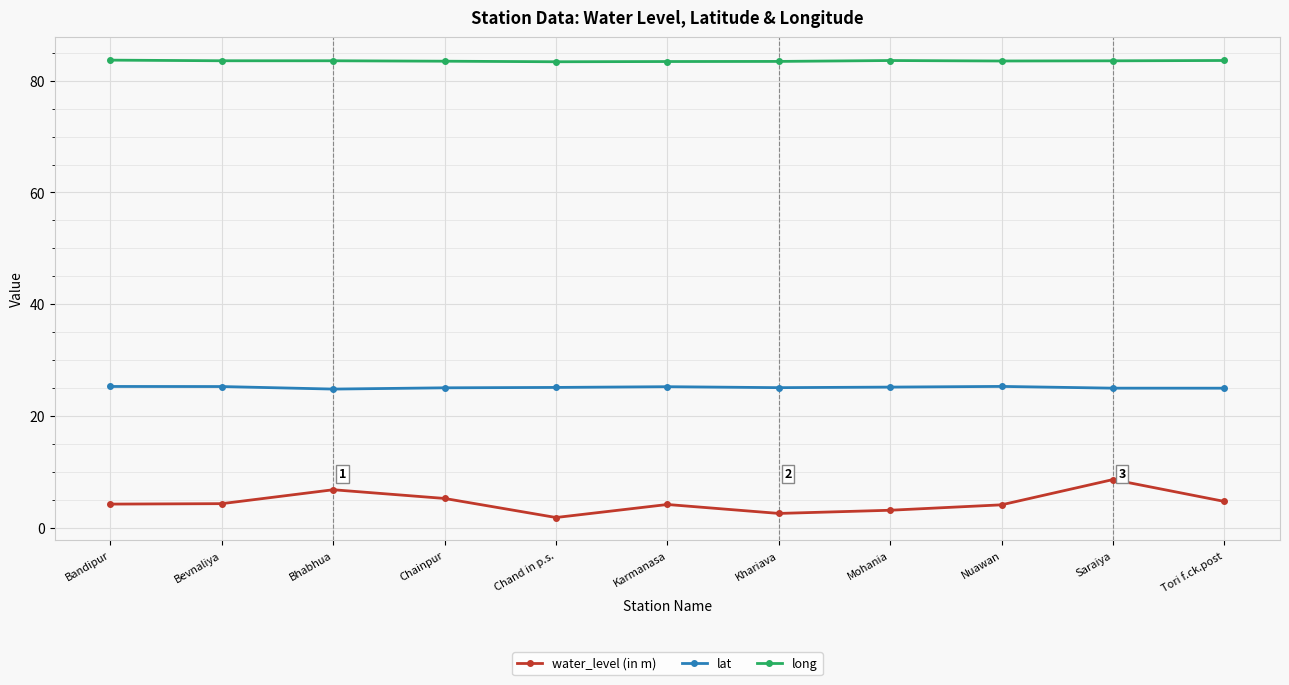

True or false: lat and water_level (in m) intersect in this chart.

False